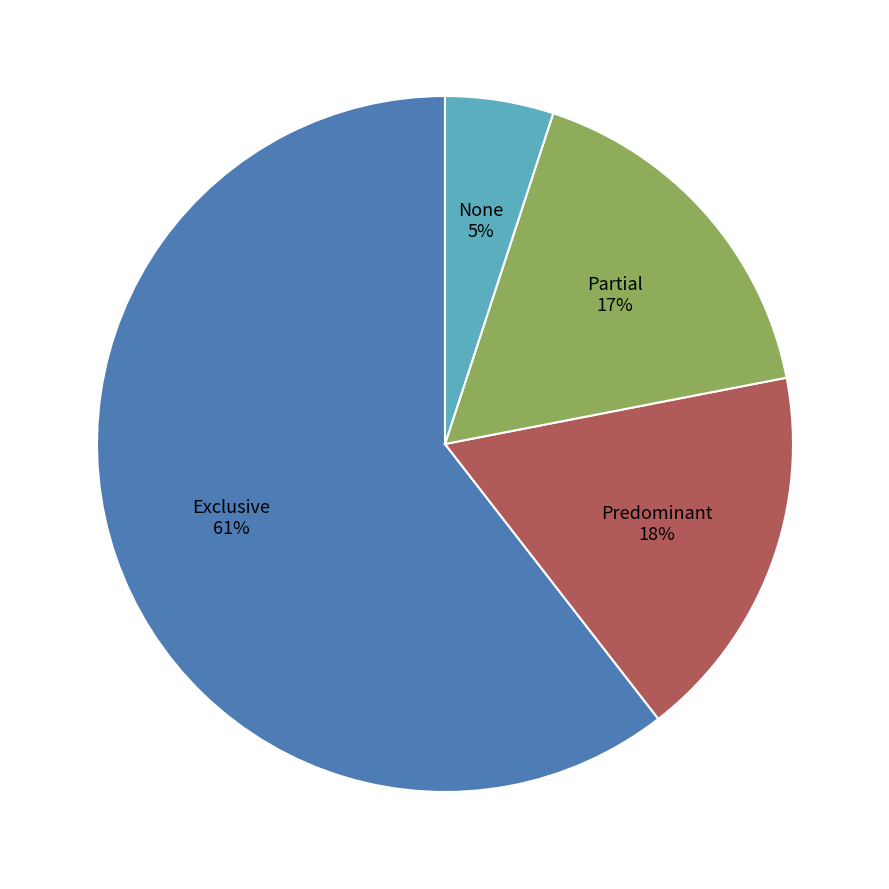

To the nearest percent, what is the difference between the largest and smallest slice percentages?

55%